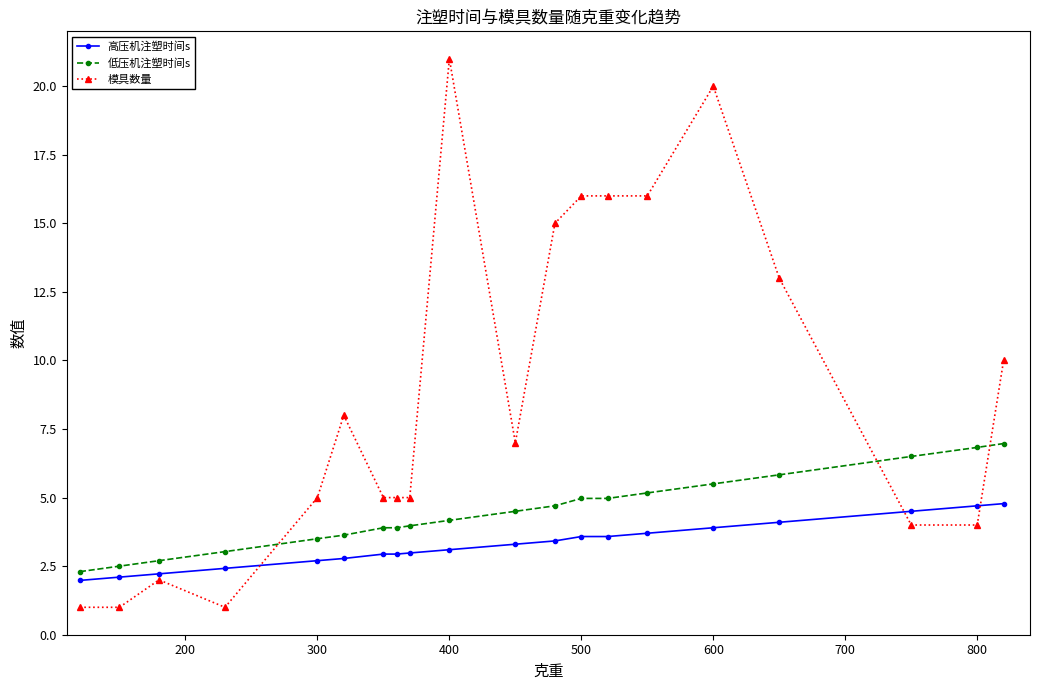

What is the difference between the maximum and minimum values in the 模具数量 series?

20.0